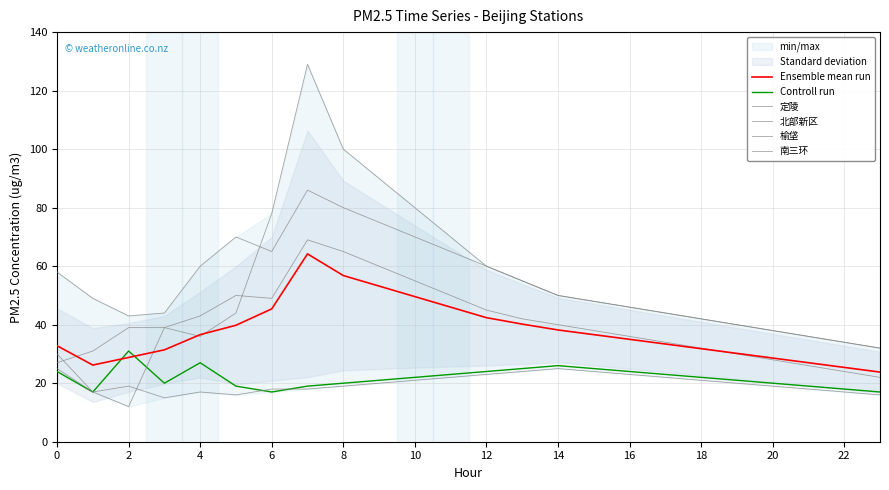

What is the label of the 5th point from the right?

19